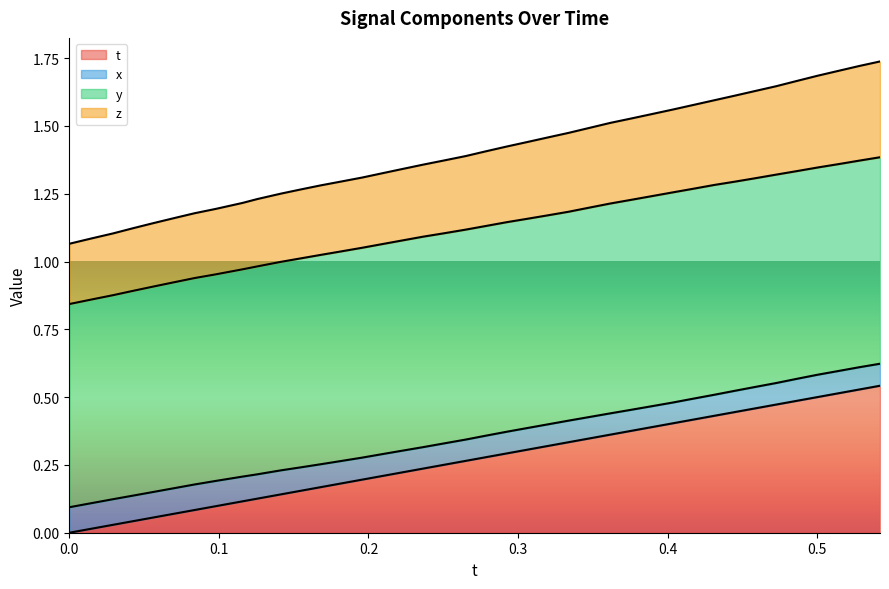

What is the label of the 4th point from the left?

0.3